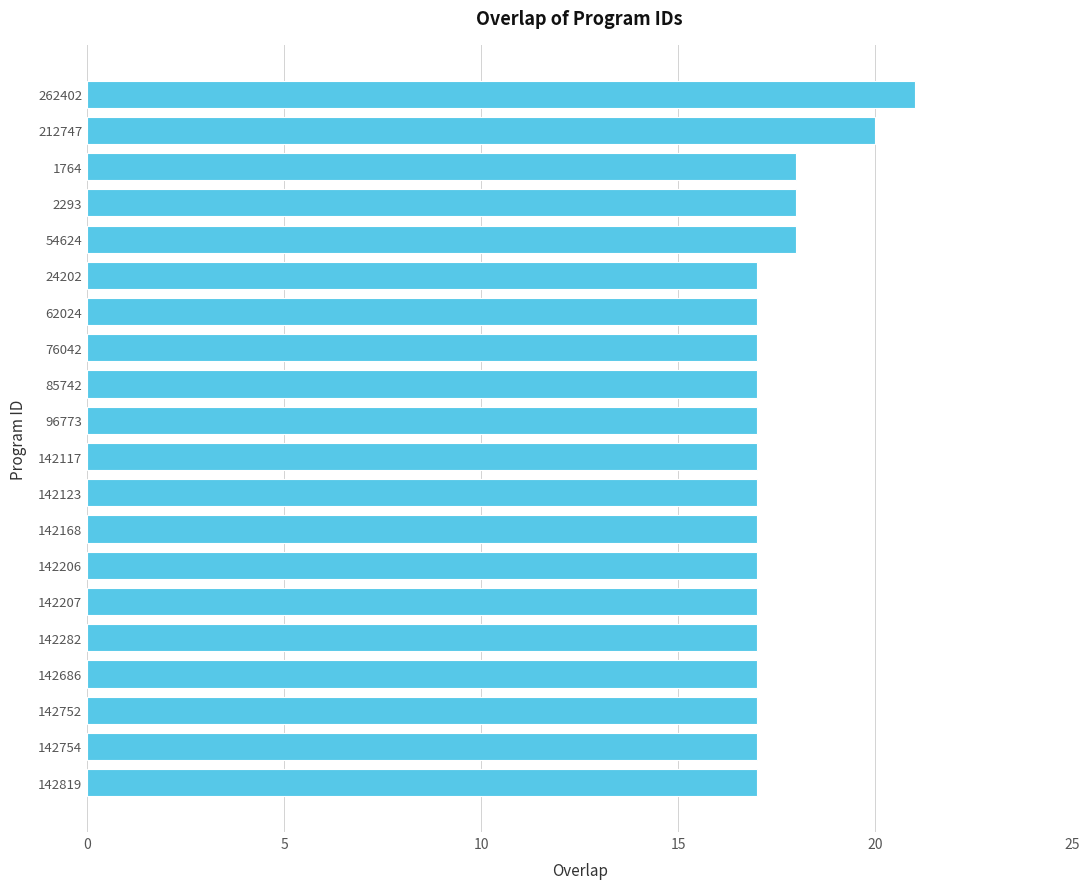

What is the value of the 12th bar from the top?

17